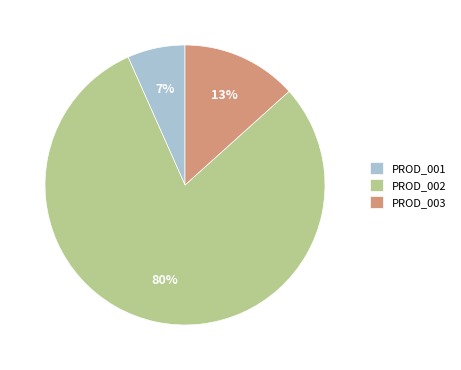

Which slice is the smallest?

PROD_001